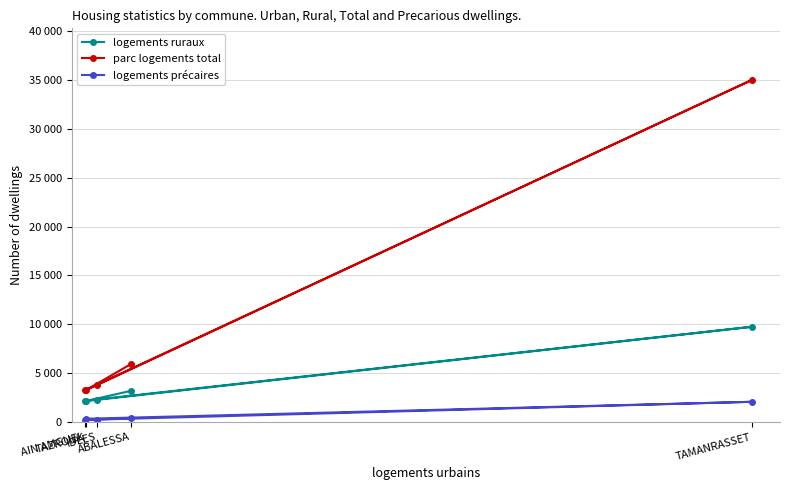

What is the difference between the second highest and minimum values in the logements ruraux series?

1045